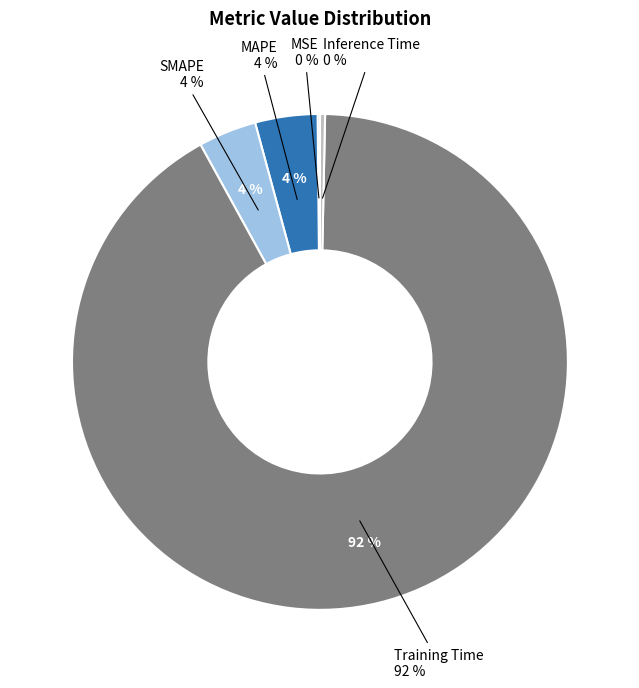

How much of the chart is everything except Training Time?

8.3%